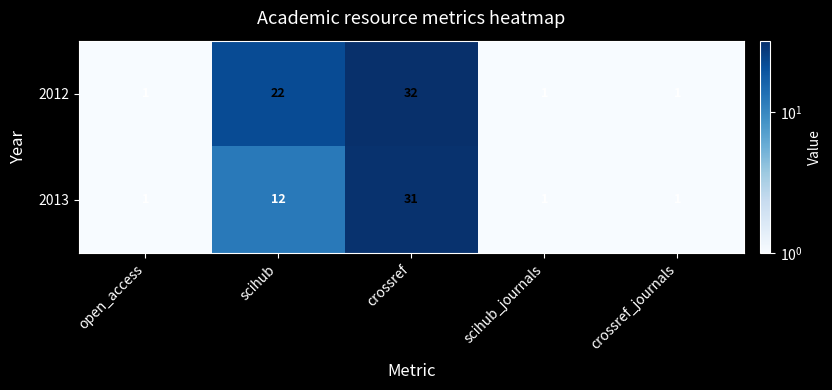

At which label is 2012 closest to 16?

scihub